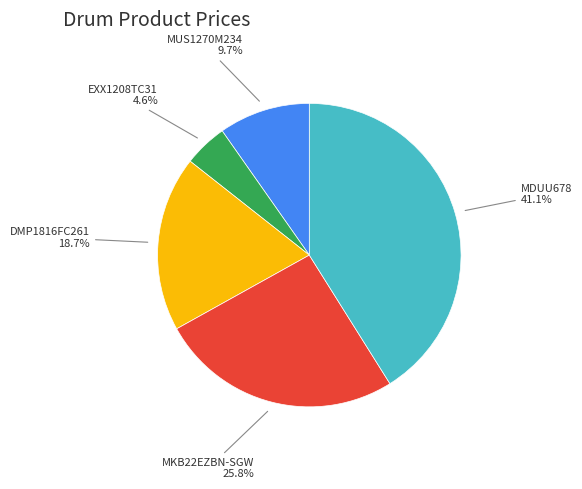

Does any single category account for the majority?

No